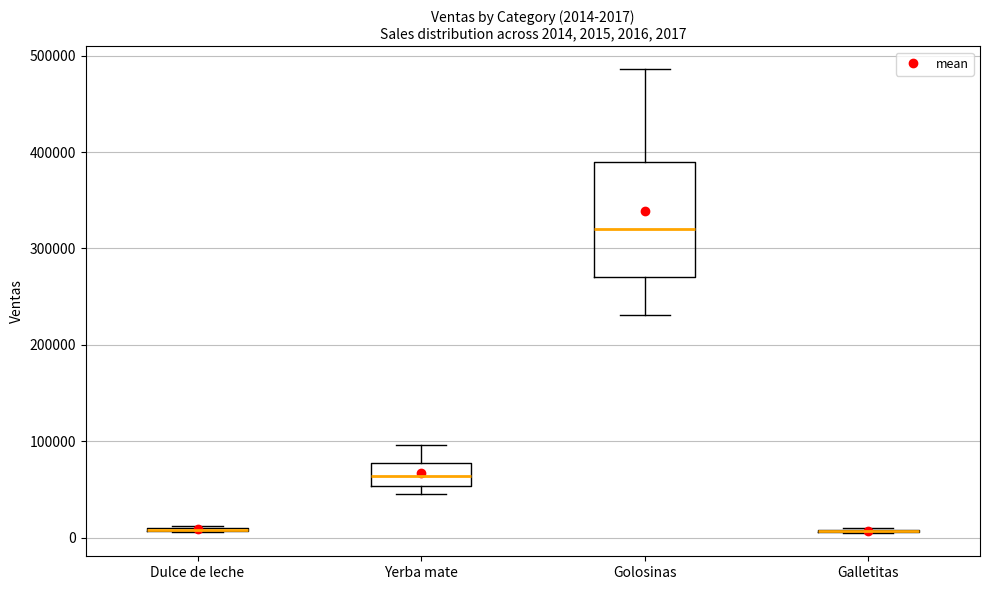

Which box is the tallest, from its lower edge to its upper edge?

Golosinas